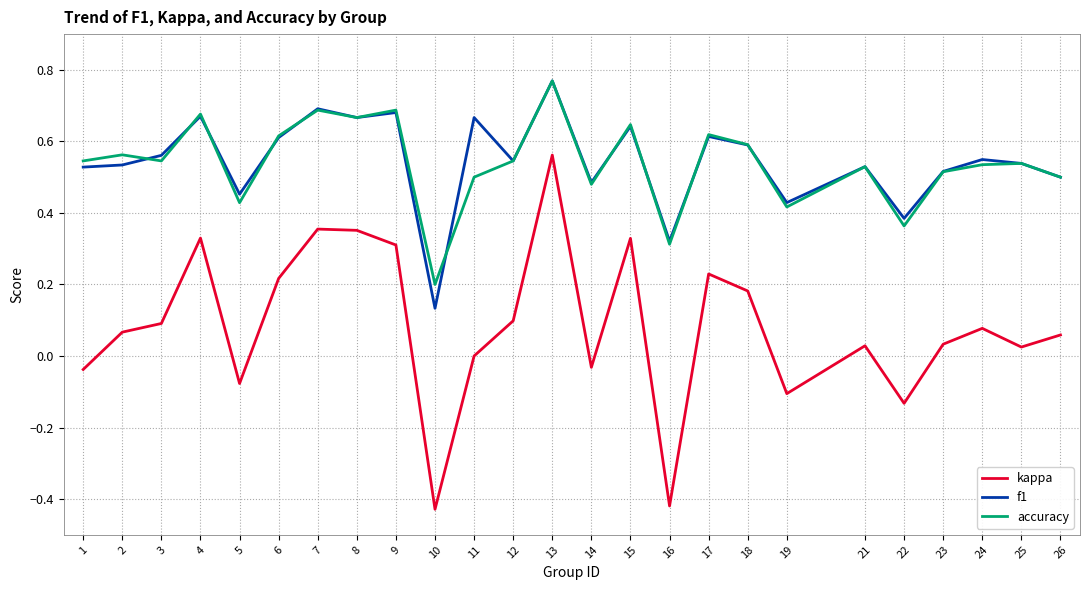

What is the total value across all series at 17?

1.5